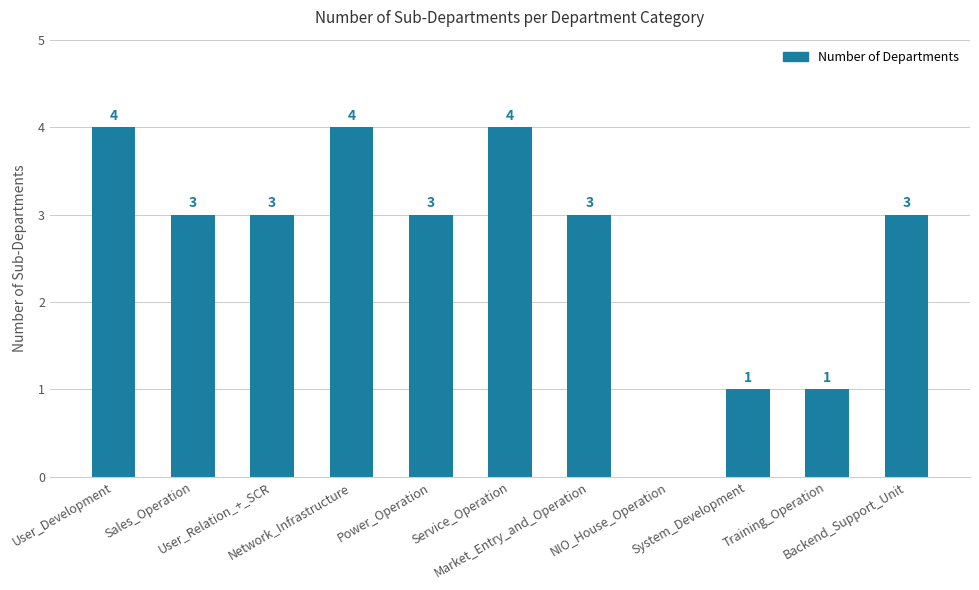

Is it true that the value at Training_Operation is 0?

False